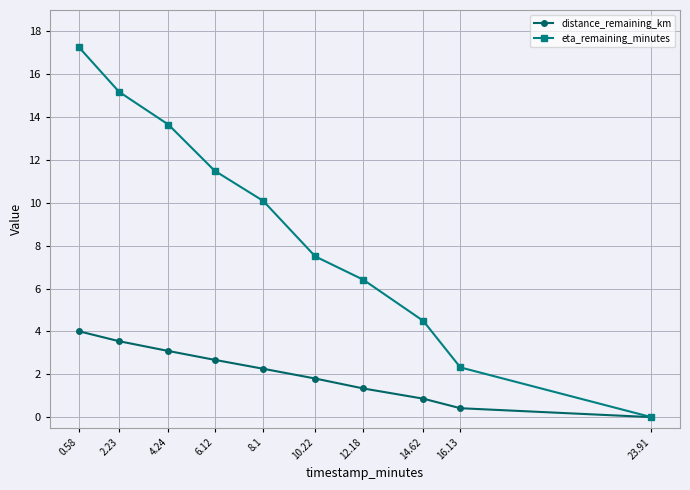

Which series changed the most between 0.58 and 4.24?

eta_remaining_minutes